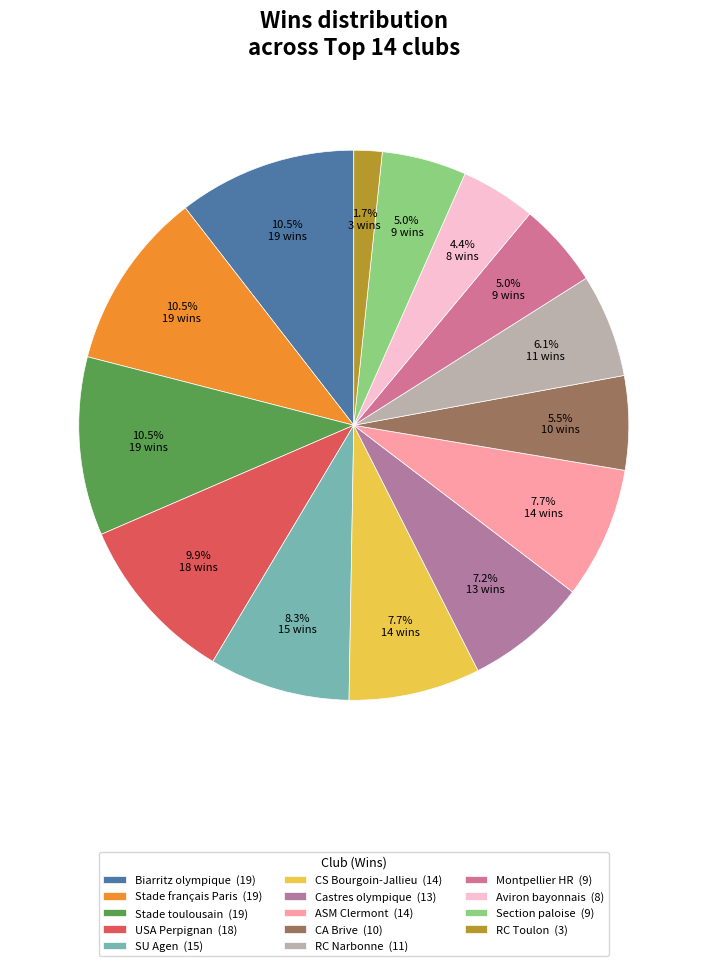

How many slices are in this pie chart?

14